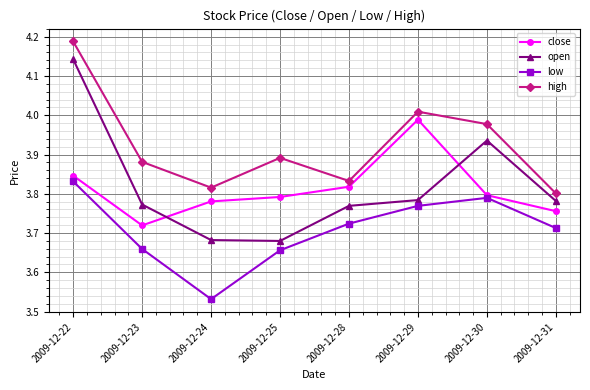

True or false: close has a value of 5.5 at 2009-12-22.

False